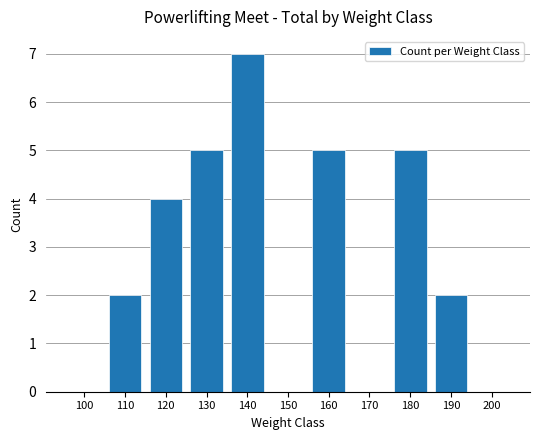

What is the sum of the values at 150 and 160?

5